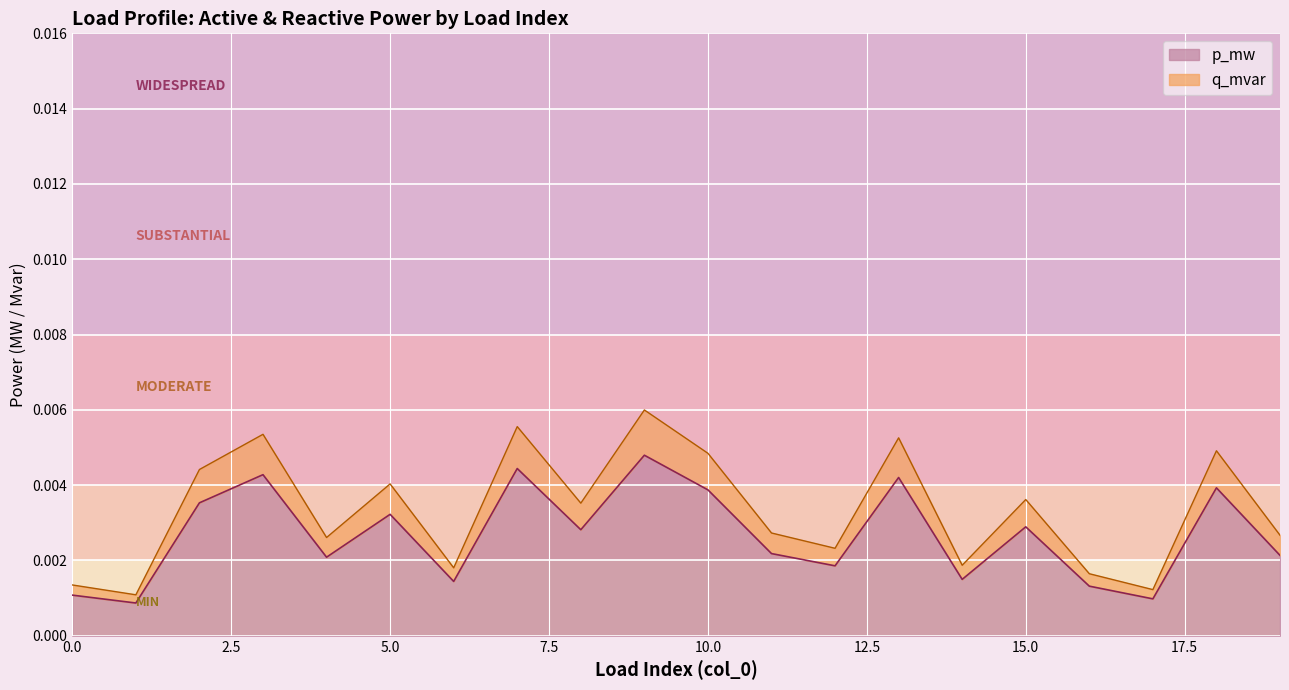

Rank the series by their average value, from lowest to highest.

p_mw, q_mvar